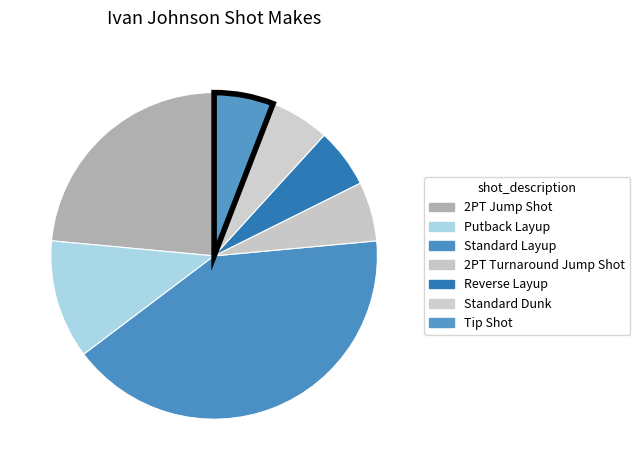

How many slices are in this pie chart?

7